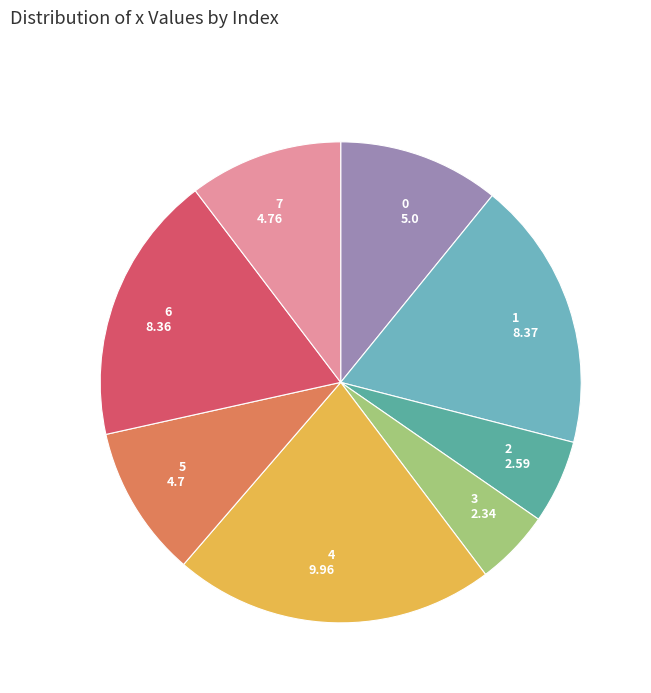

Is 3 the majority of the pie?

No